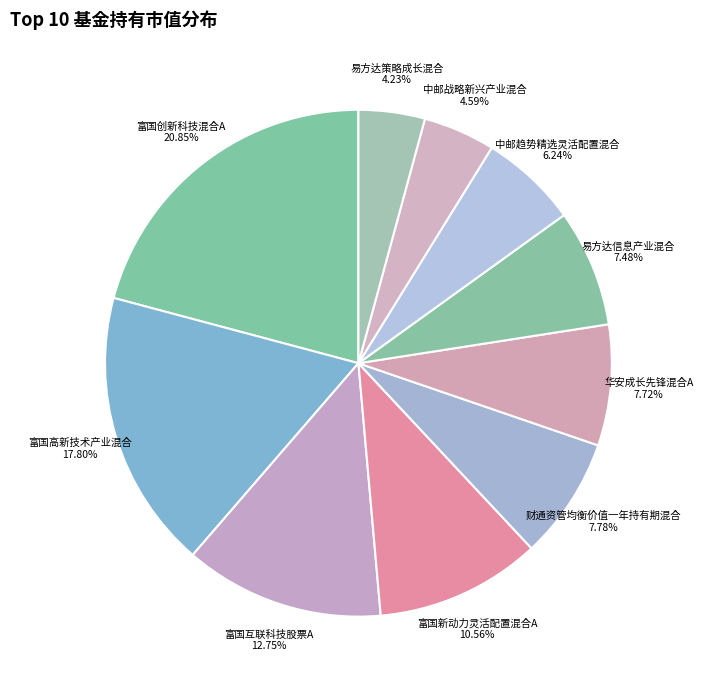

Rank the categories by value from lowest to highest.

易方达策略成长混合, 中邮战略新兴产业混合, 中邮趋势精选灵活配置混合, 易方达信息产业混合, 华安成长先锋混合A, 财通资管均衡价值一年持有期混合, 富国新动力灵活配置混合A, 富国互联科技股票A, 富国高新技术产业混合, 富国创新科技混合A